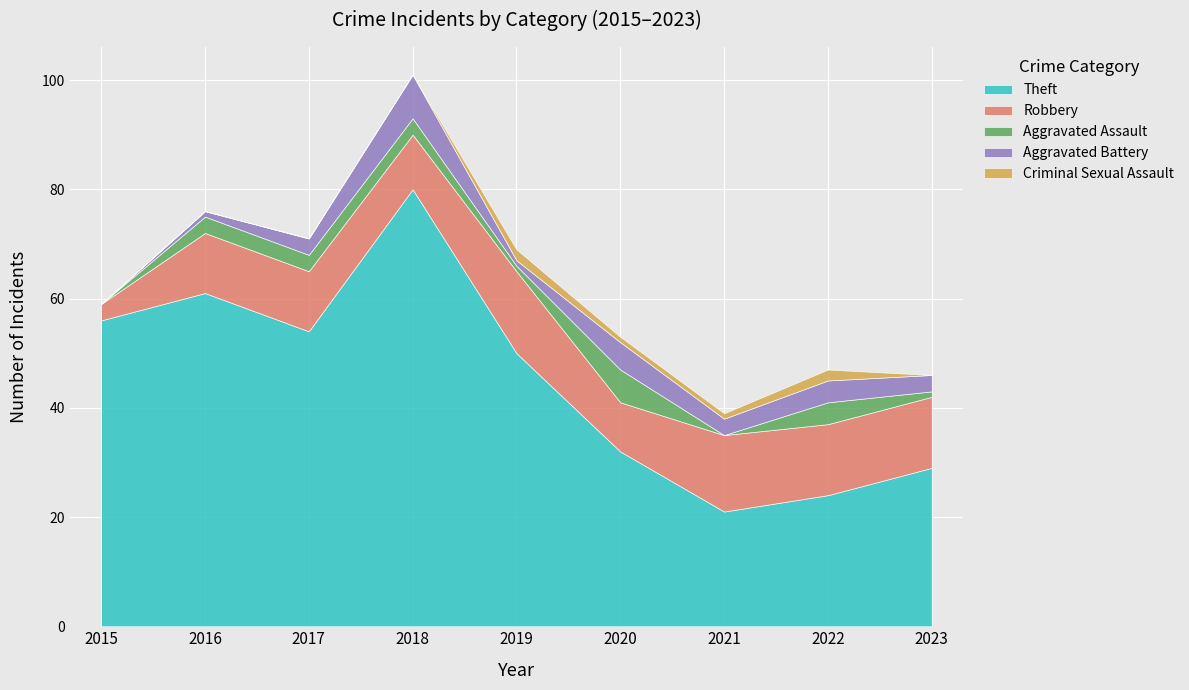

Is it true that Theft equals 42 at 2020?

False